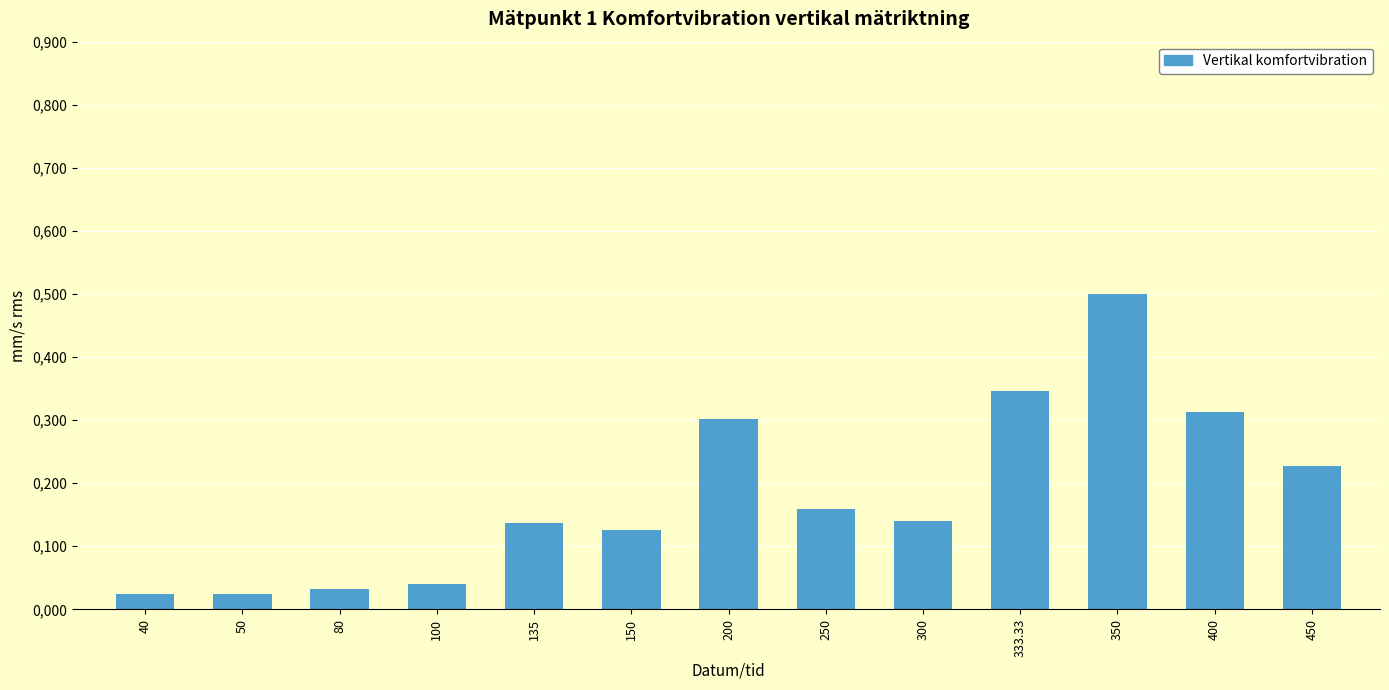

How many bars are there in total?

13